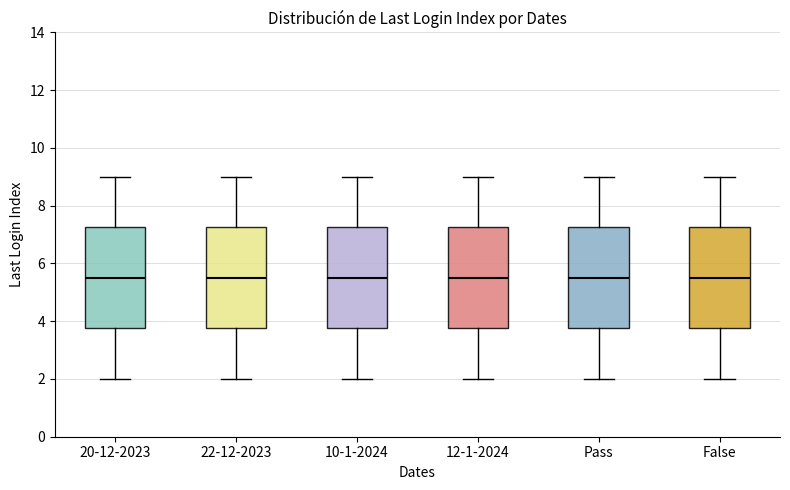

Reading left to right, read every box against the y-axis: the position of its median line, the range the box covers, and the ends of its whiskers. The values are not printed on the chart, so give them approximately, as read against the axis.

20-12-2023: median 5.6, box 3.8 to 7.2, whiskers 2.0 to 9.0
22-12-2023: median 5.6, box 3.8 to 7.2, whiskers 2.0 to 9.0
10-1-2024: median 5.6, box 3.8 to 7.2, whiskers 2.0 to 9.0
12-1-2024: median 5.6, box 3.8 to 7.2, whiskers 2.0 to 9.0
Pass: median 5.6, box 3.8 to 7.2, whiskers 2.0 to 9.0
False: median 5.6, box 3.8 to 7.2, whiskers 2.0 to 9.0